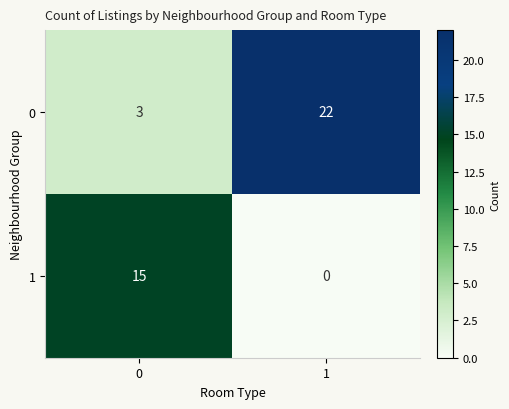

Rank the categories by 0 value from lowest to highest.

0, 1